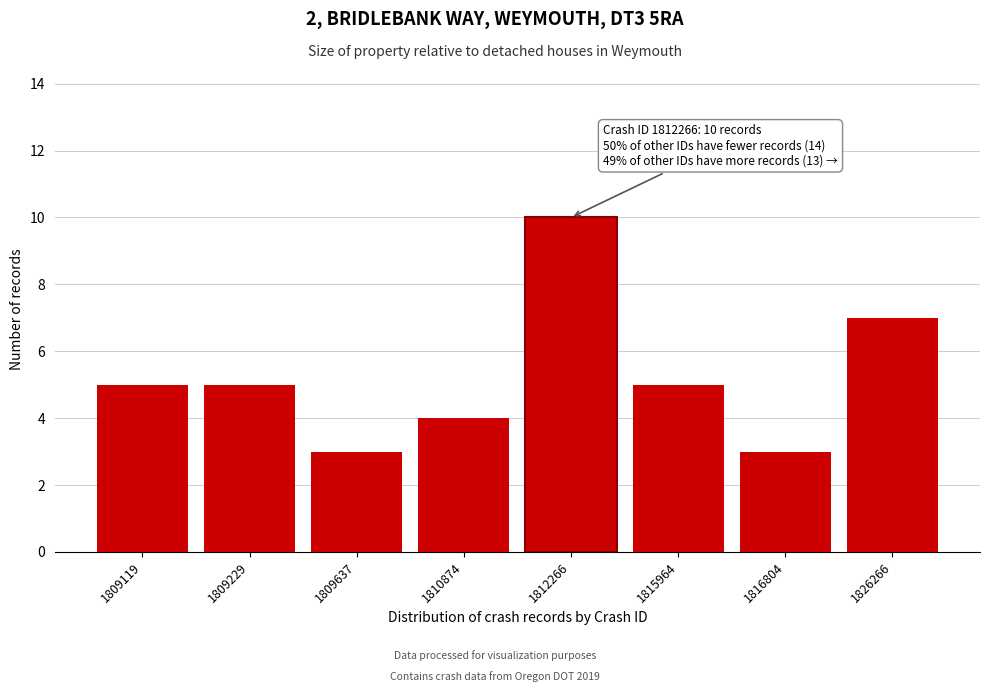

Reading left to right, what are all the values shown in this chart?

5	5	3	4	10	5	3	7